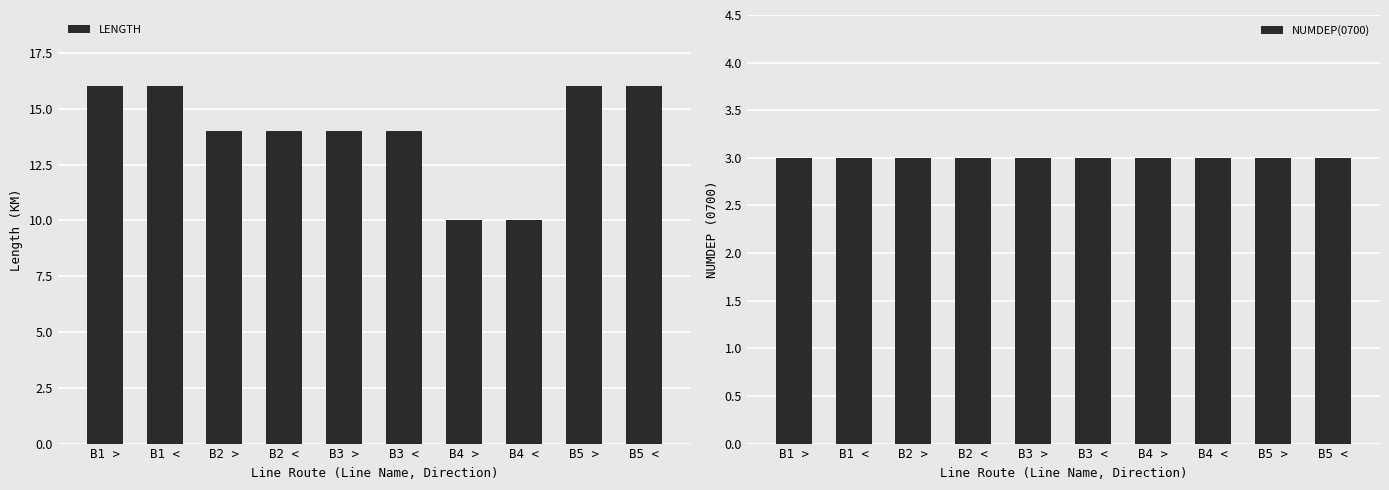

What is the label of the 6th bar from the right?

B3 >